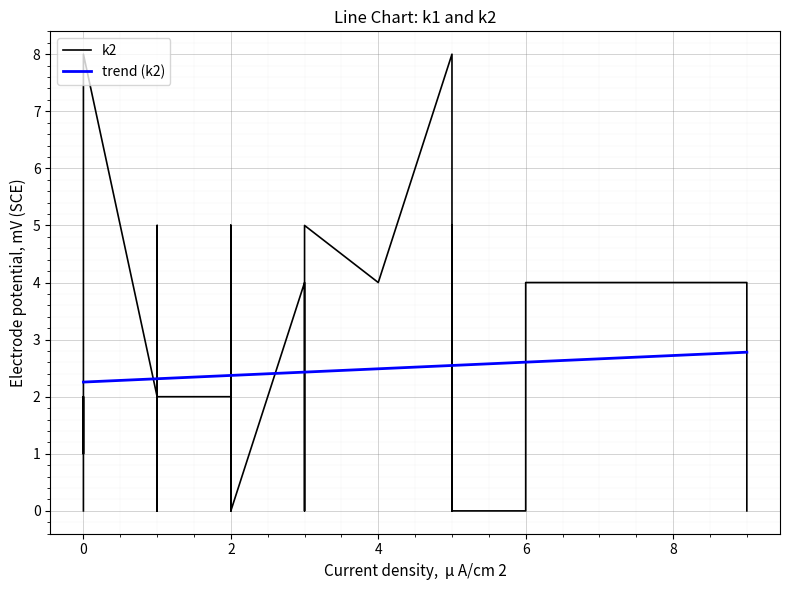

What is the minimum value for trend (k2)?

2.3